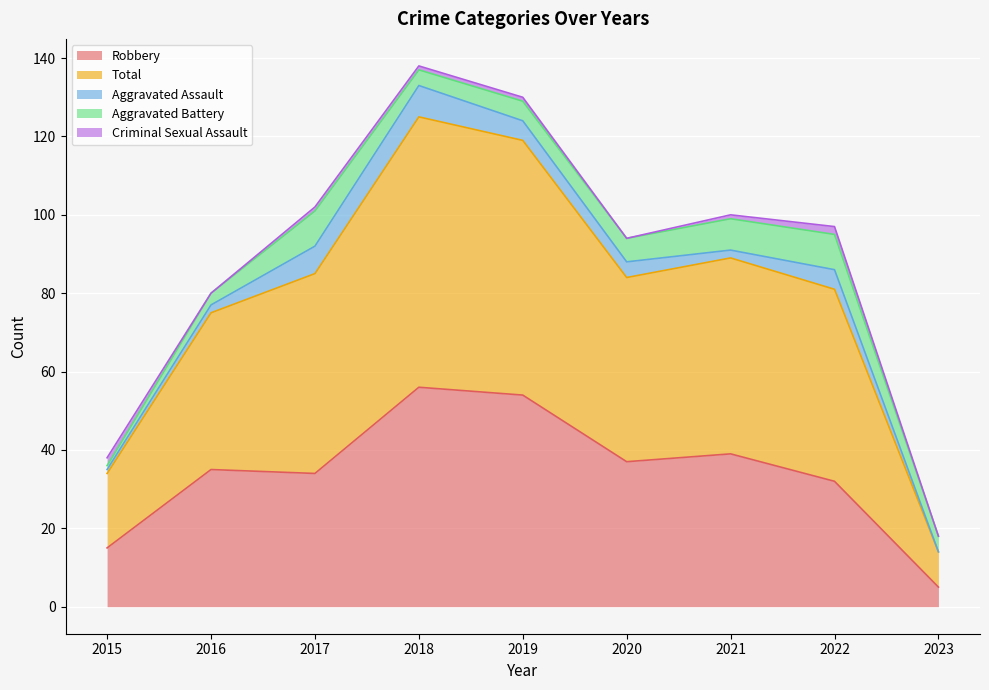

True or false: Total and Criminal Sexual Assault cross at least once.

False